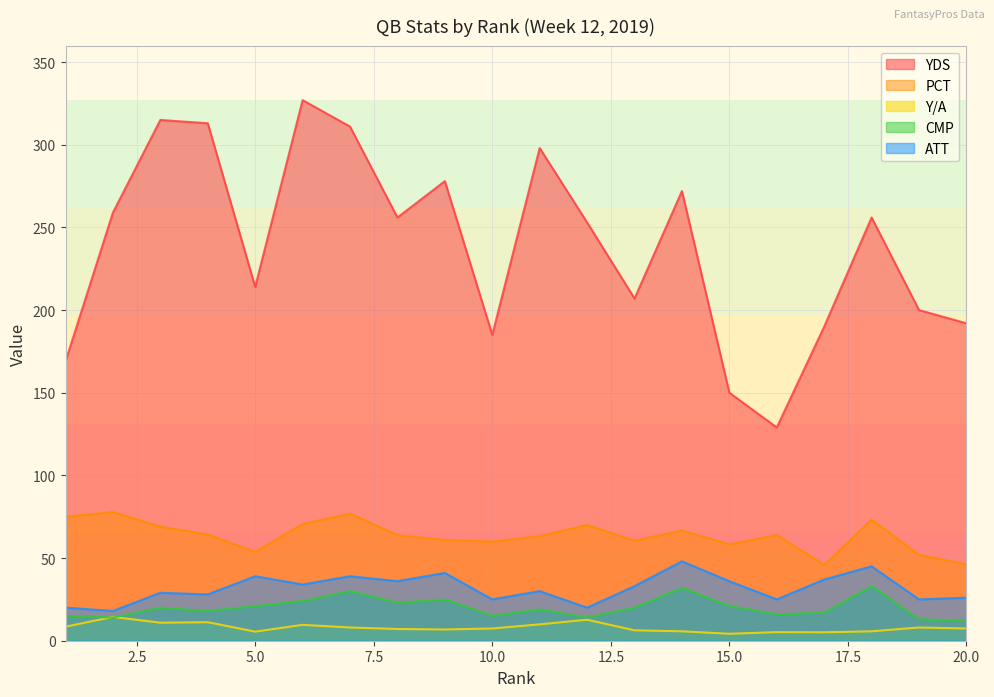

What is the value of the CMP point at the 8th from the left?

23.0